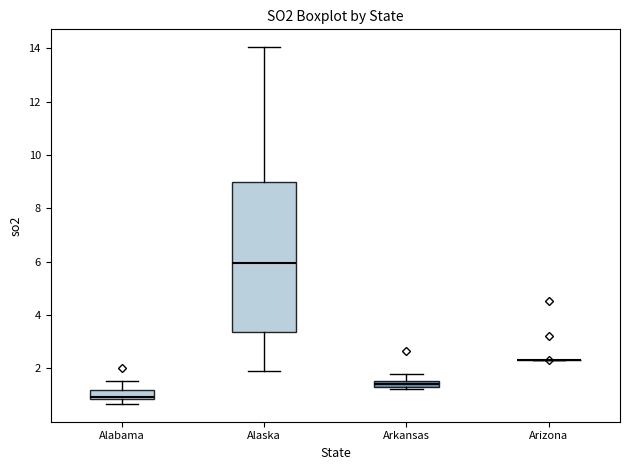

Comparing the boxes themselves (not the whiskers), which one is the tallest?

Alaska